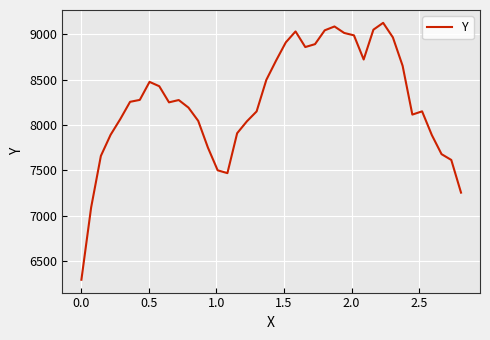

What is the greatest value displayed?

9123.3